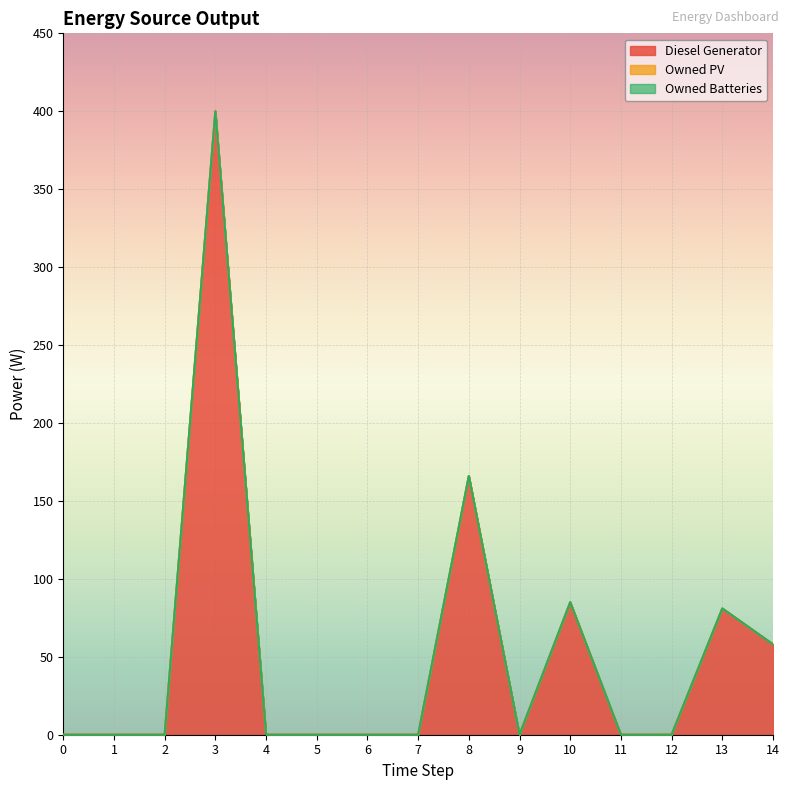

How many data points does each series have?

15